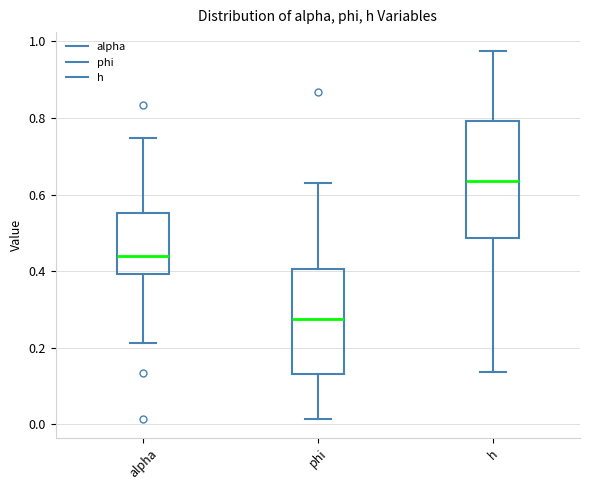

Which box's median line is the highest?

h